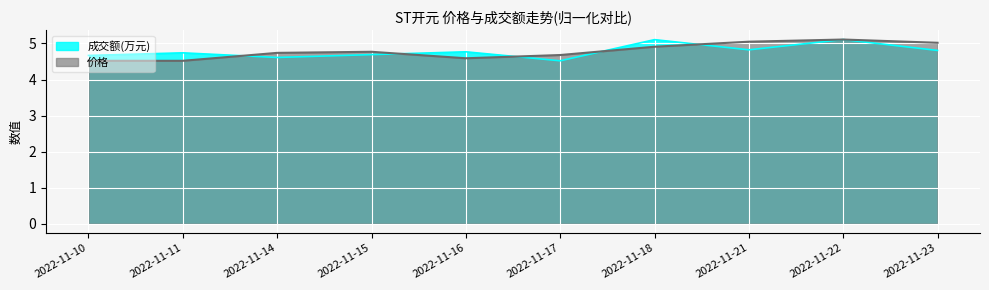

What is the difference between the 价格 values at 2022-11-16 and 2022-11-15?

0.2